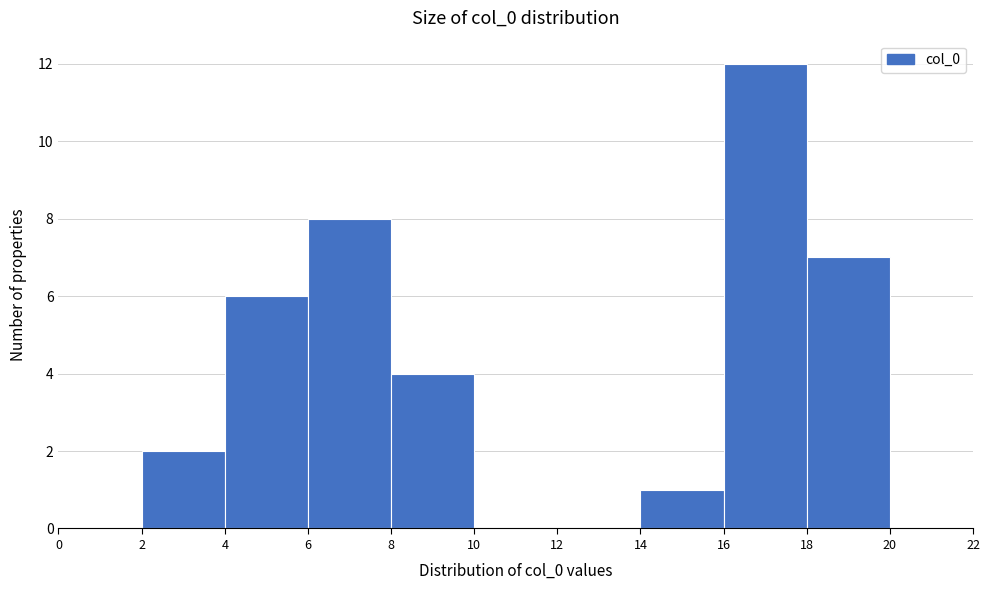

Which range on the x-axis has the tallest bar?

16 to 18